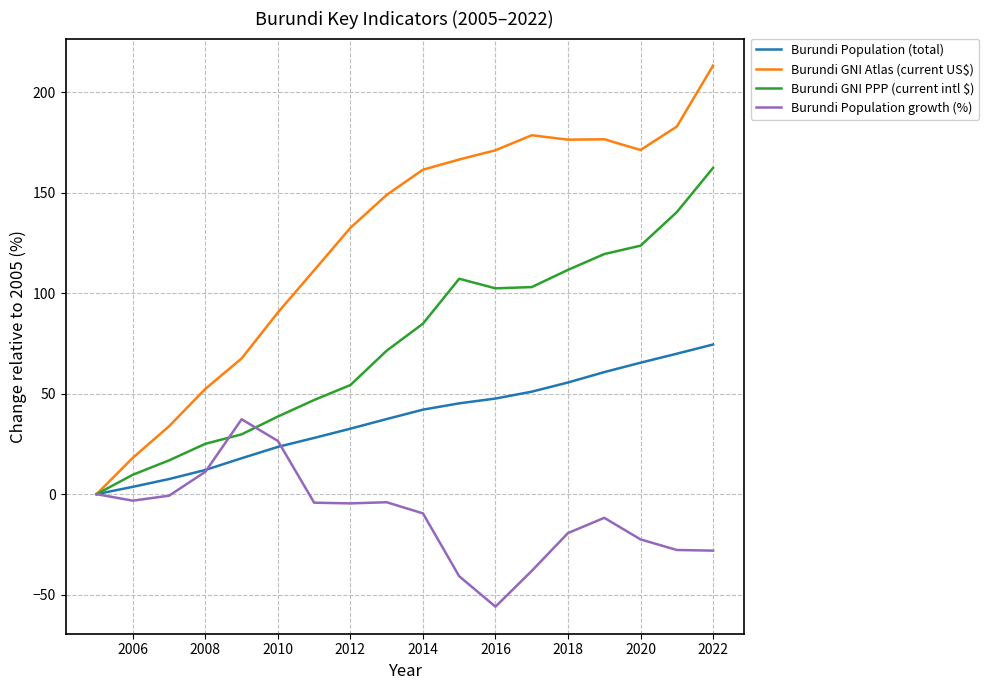

Which series has the largest total across all categories?

Burundi GNI Atlas (current US$)